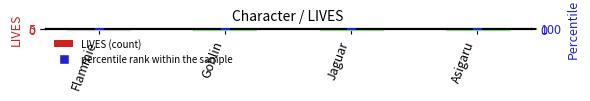

Which series contains the highest Y value?

percentile rank